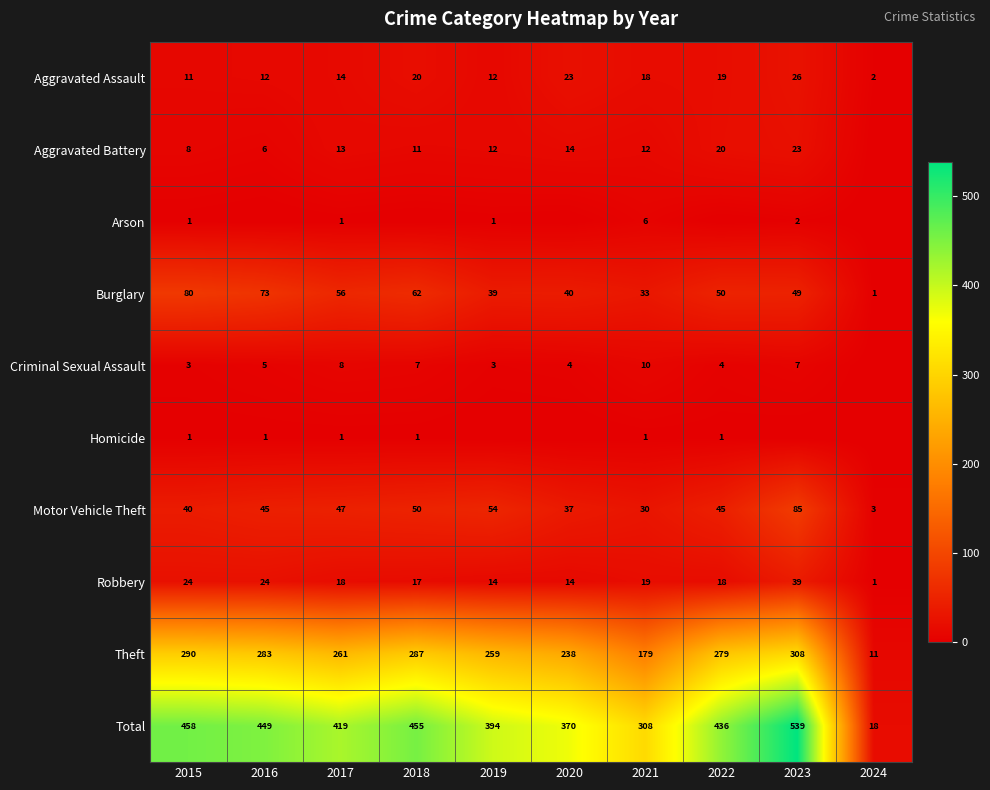

Which label corresponds to the largest value in the chart?

2023